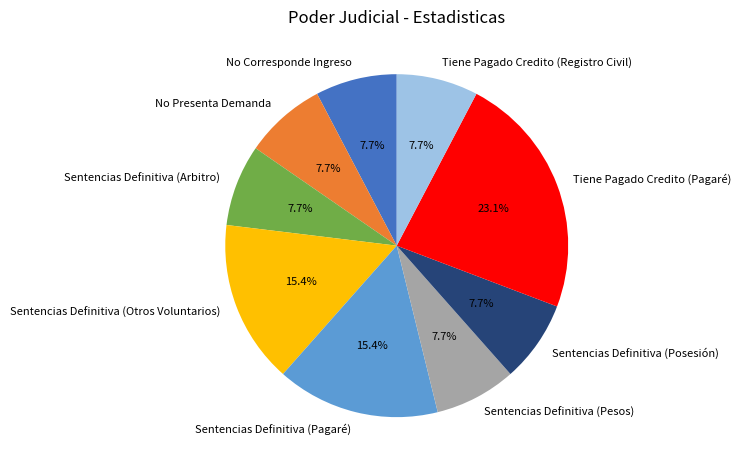

What is the largest slice in the pie chart?

Tiene Pagado Credito (Pagaré)